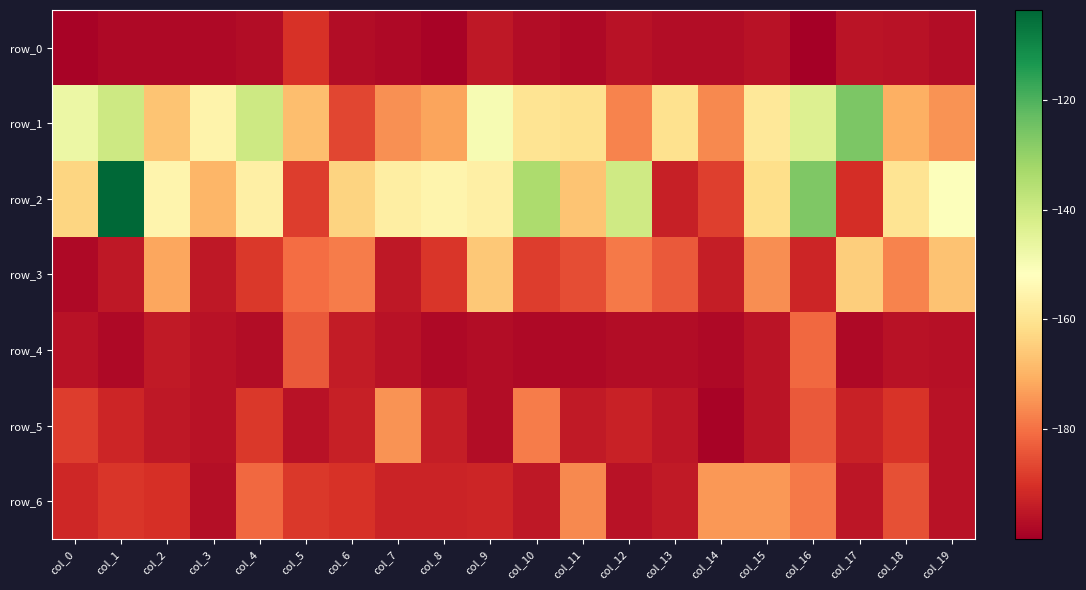

Which series has the largest total across all categories?

row_2